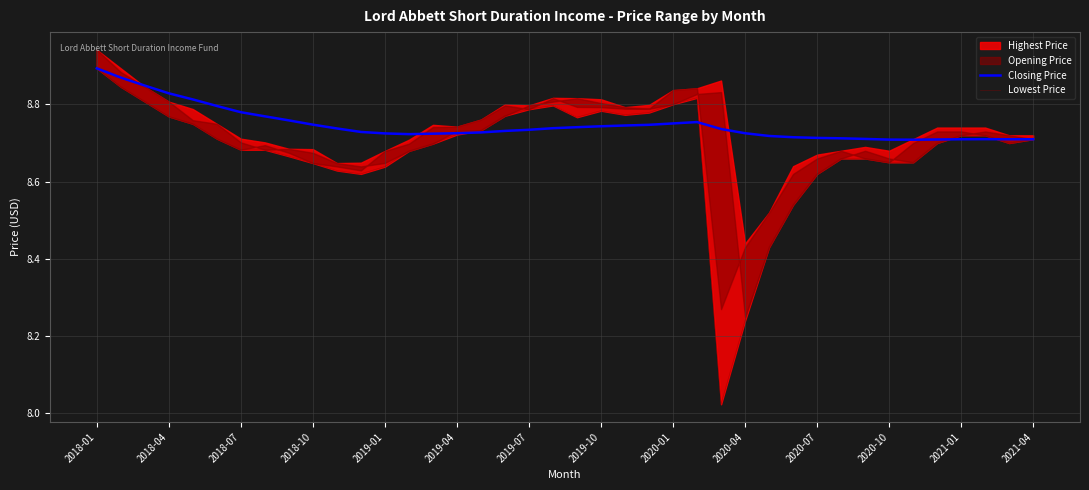

What is the sum of all Lowest Price values?

347.3